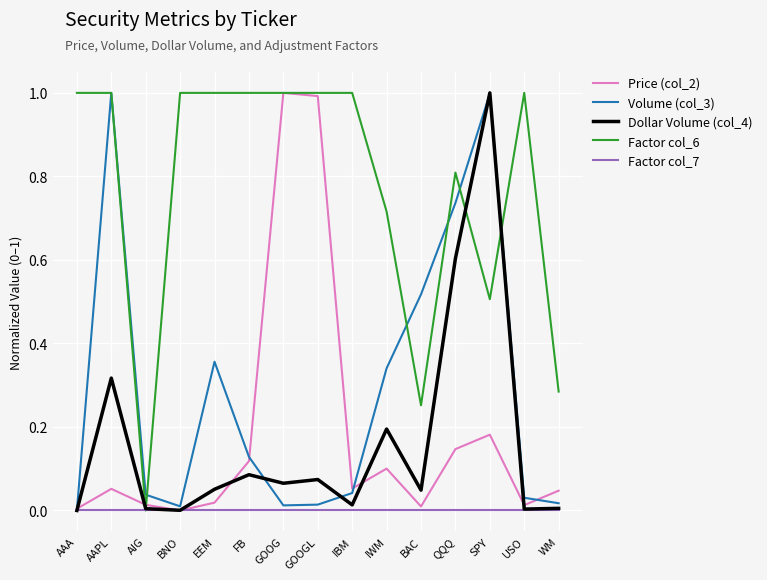

What is the spread (max minus min) of values at FB?

1.0